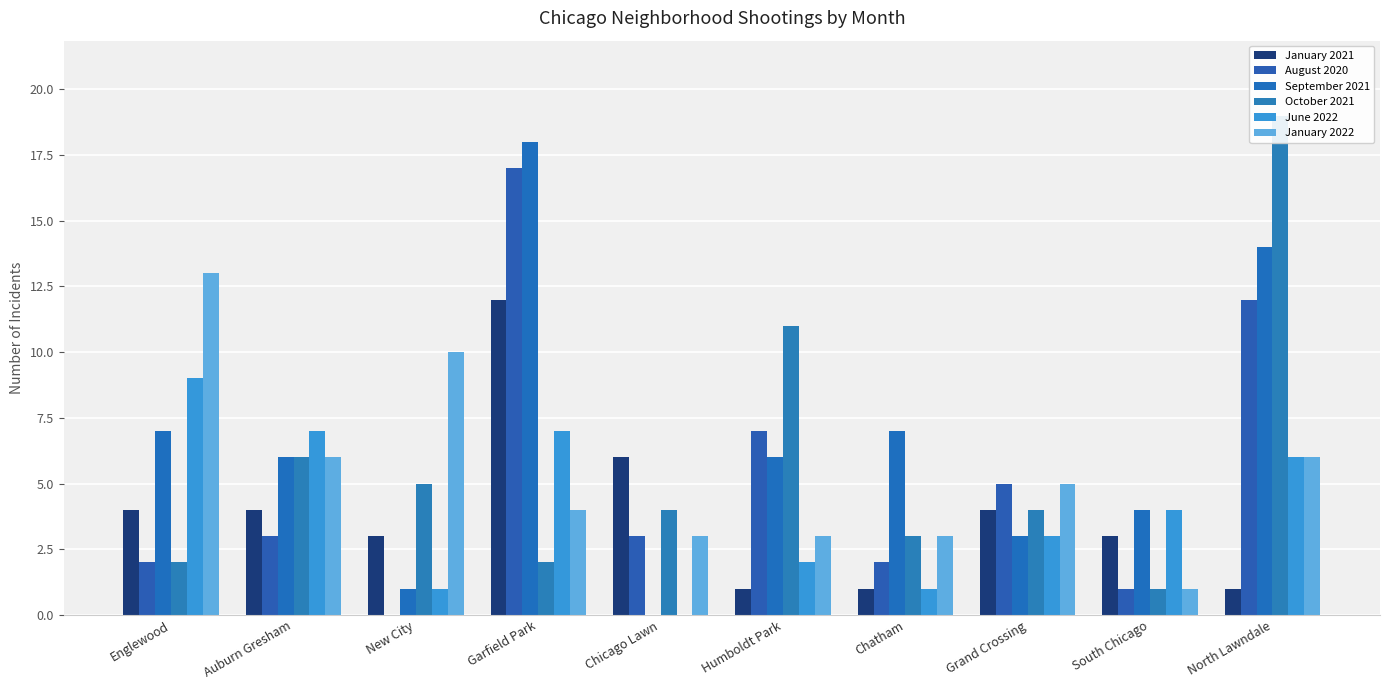

What is the sum of the October 2021 values at Garfield Park and Chicago Lawn?

6